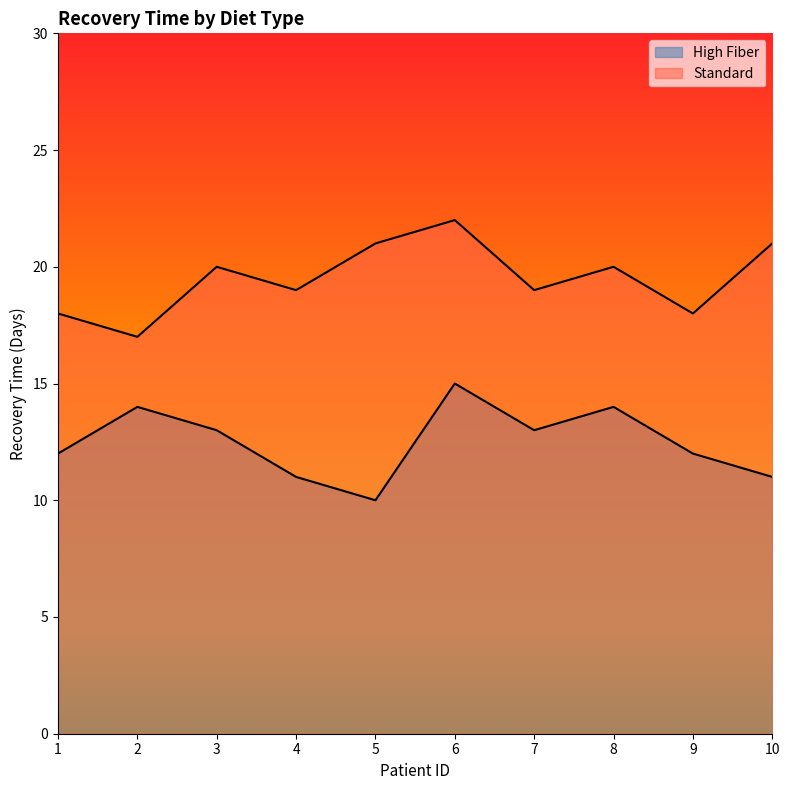

List the series in order of their overall mean, lowest first.

High Fiber, Standard